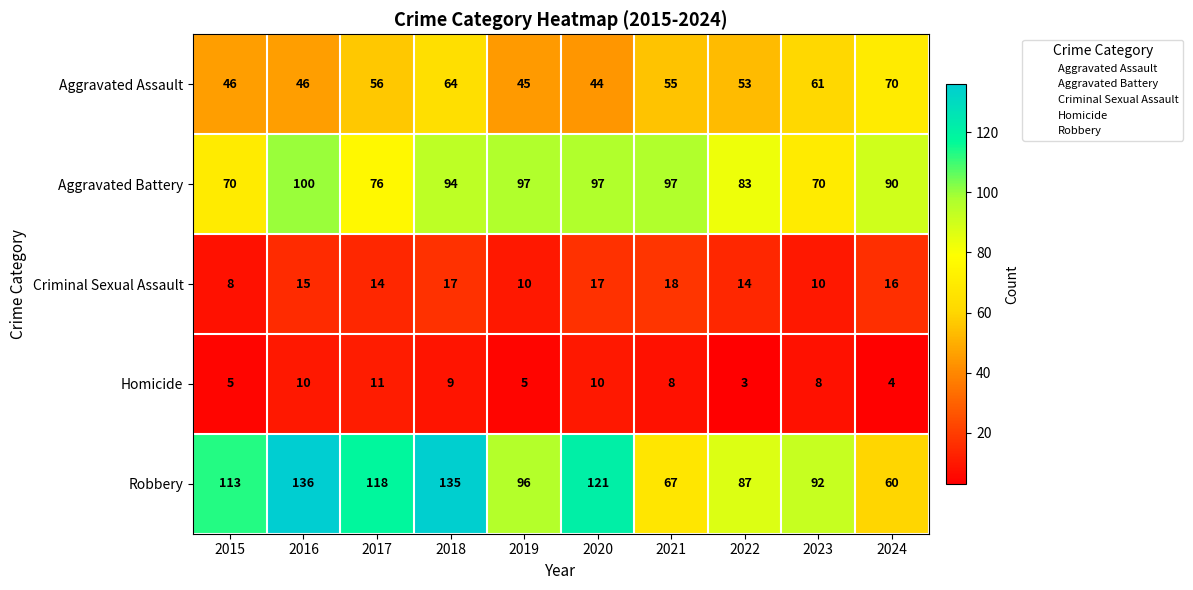

How many series are shown in this chart?

5